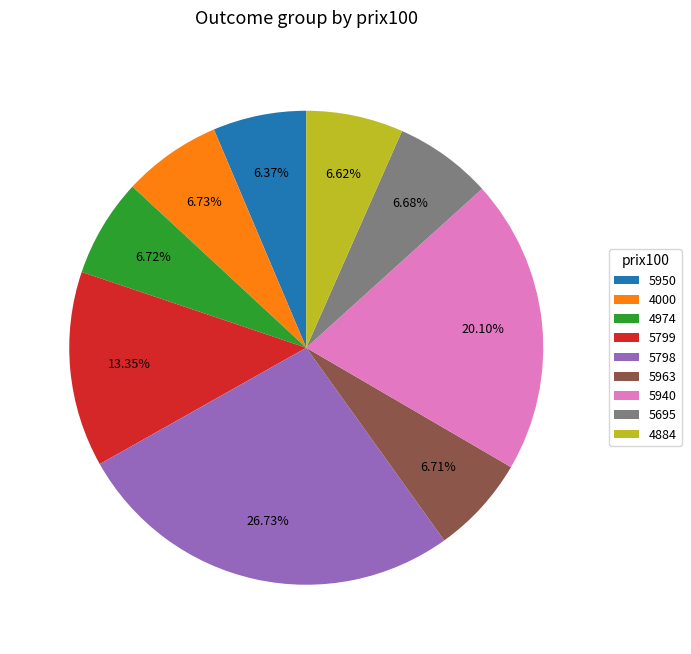

Is 5798 the majority of the pie?

No